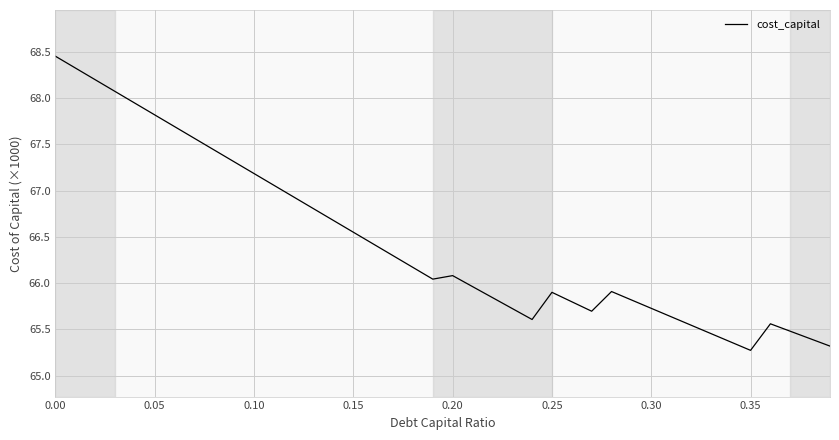

What is the smallest value displayed?

65.3